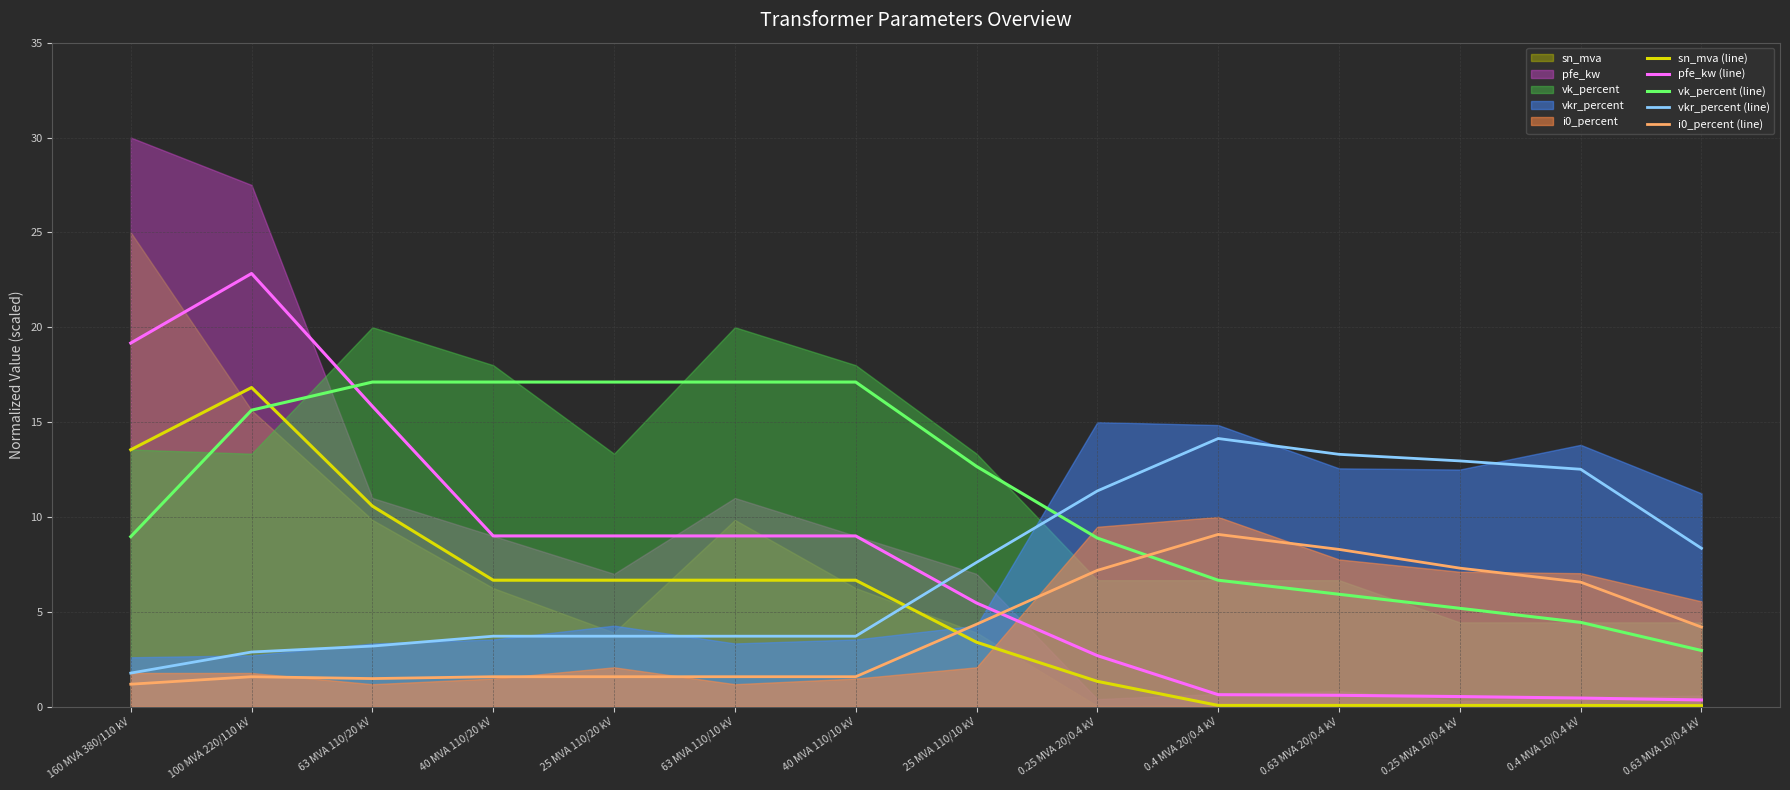

What is the maximum value shown in the chart?

22.8